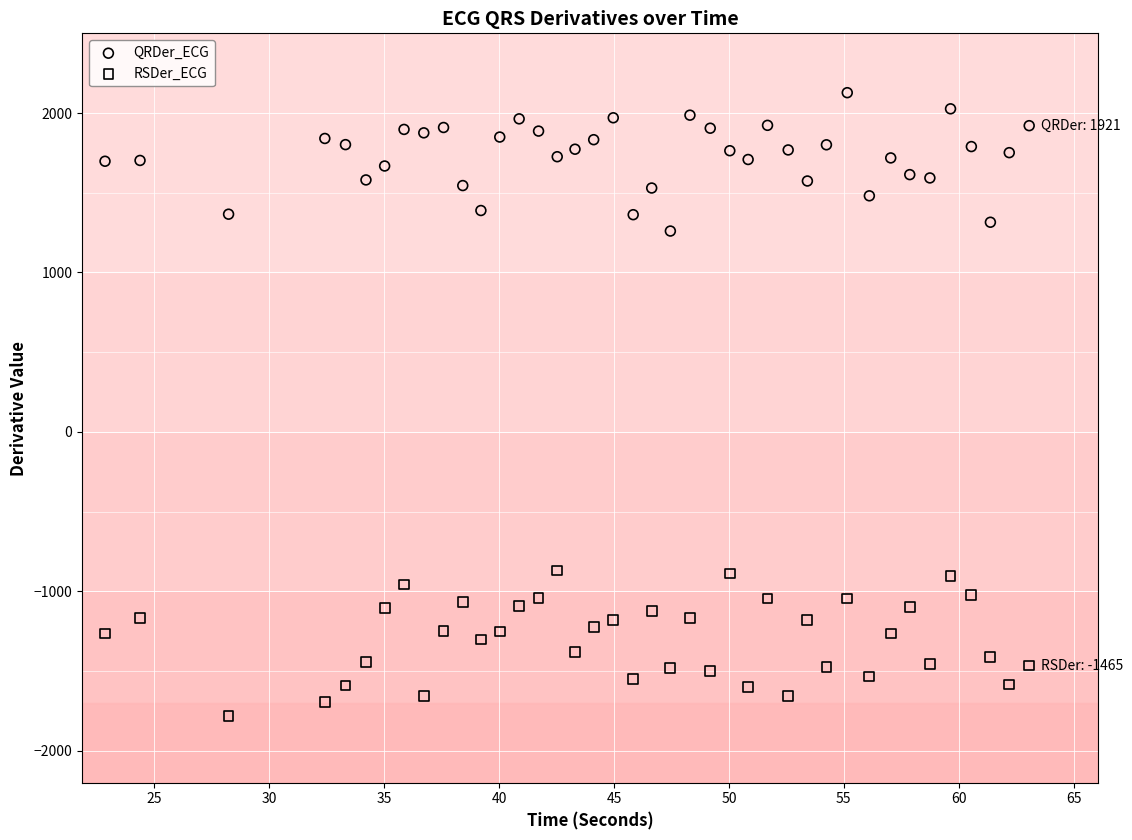

Which series contains the highest Y value?

QRDer_ECG